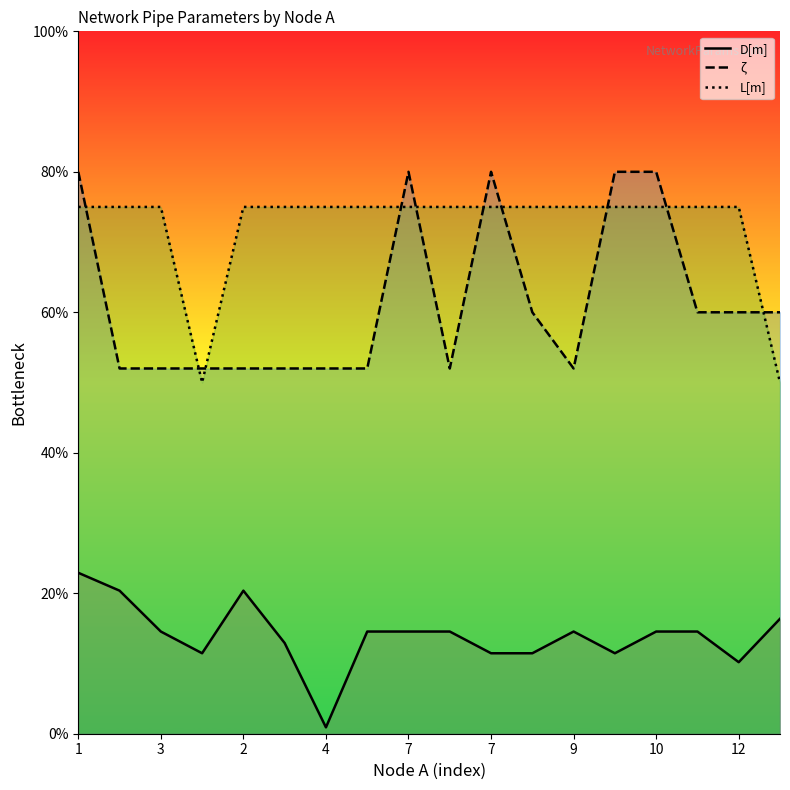

How many interior local peaks does the D[m] series have?

2